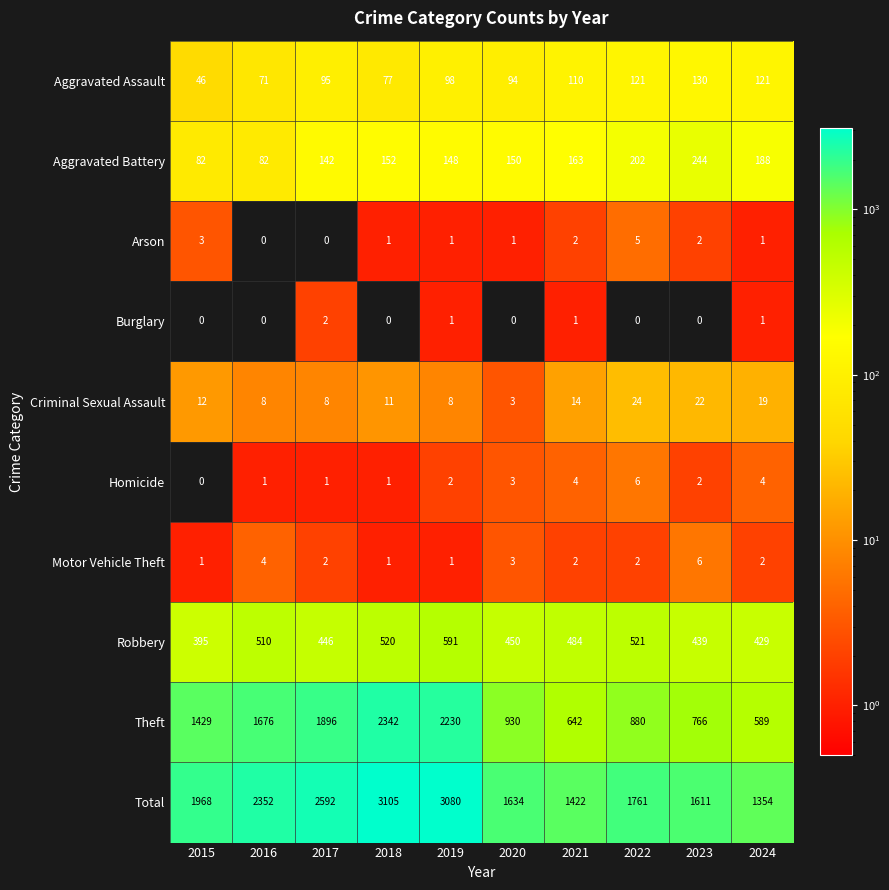

At which category is the sum across all series the highest?

2018